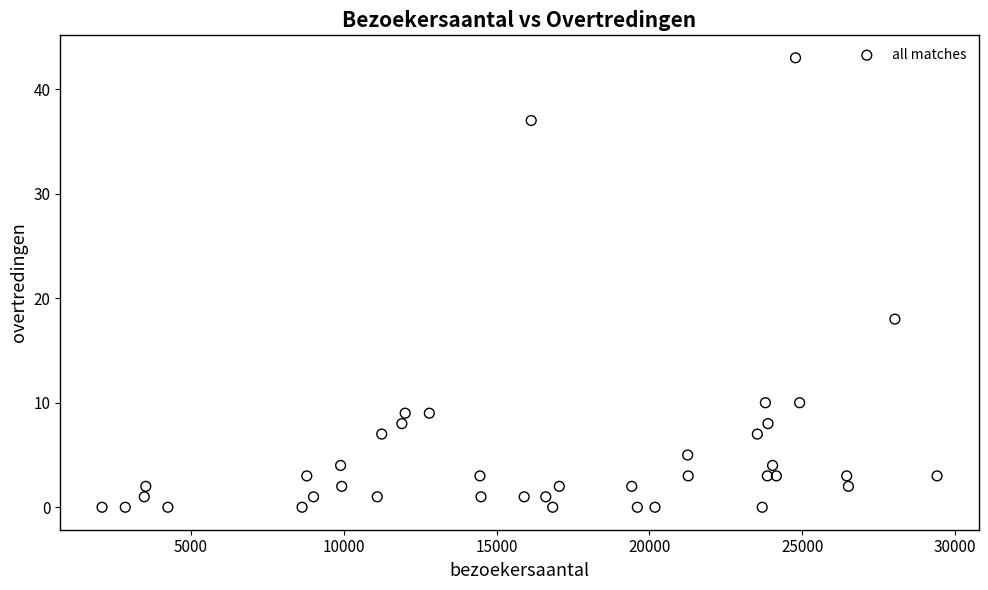

What Y value in the scatter plot is closest to 21?

18